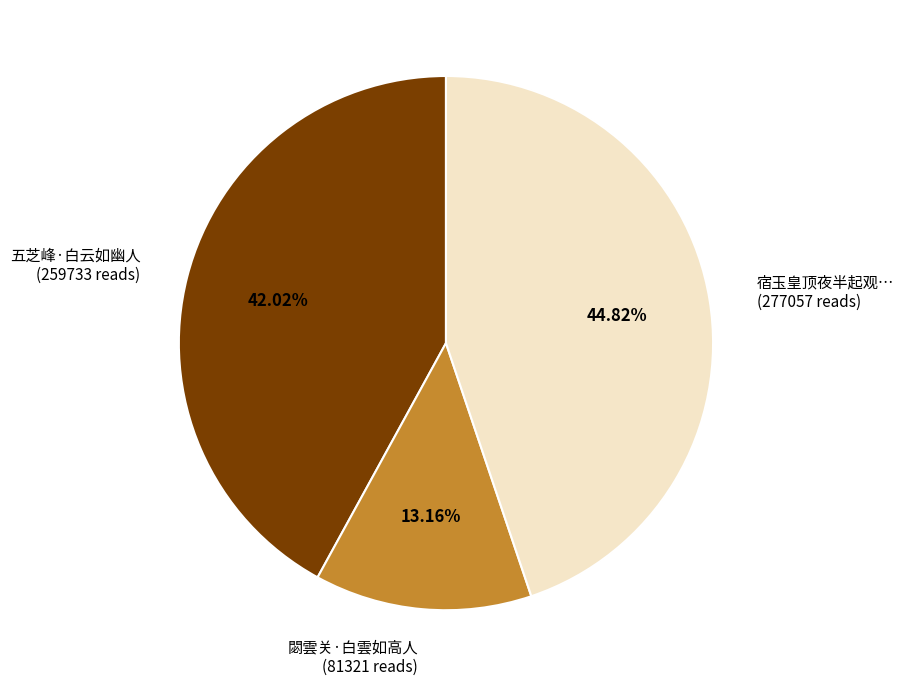

To the nearest percent, what is the average slice percentage?

33%